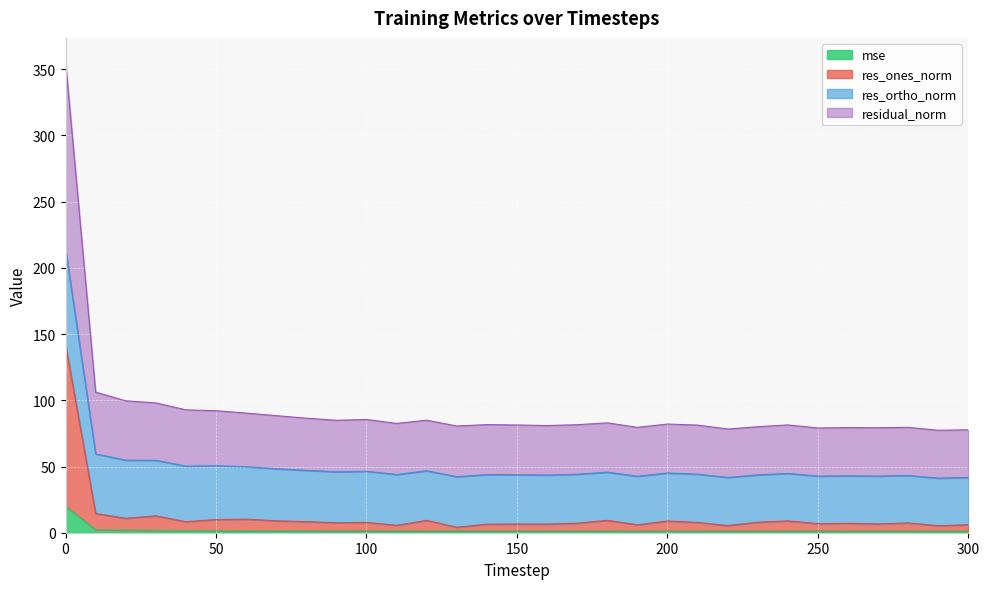

What is the greatest value displayed?

355.9